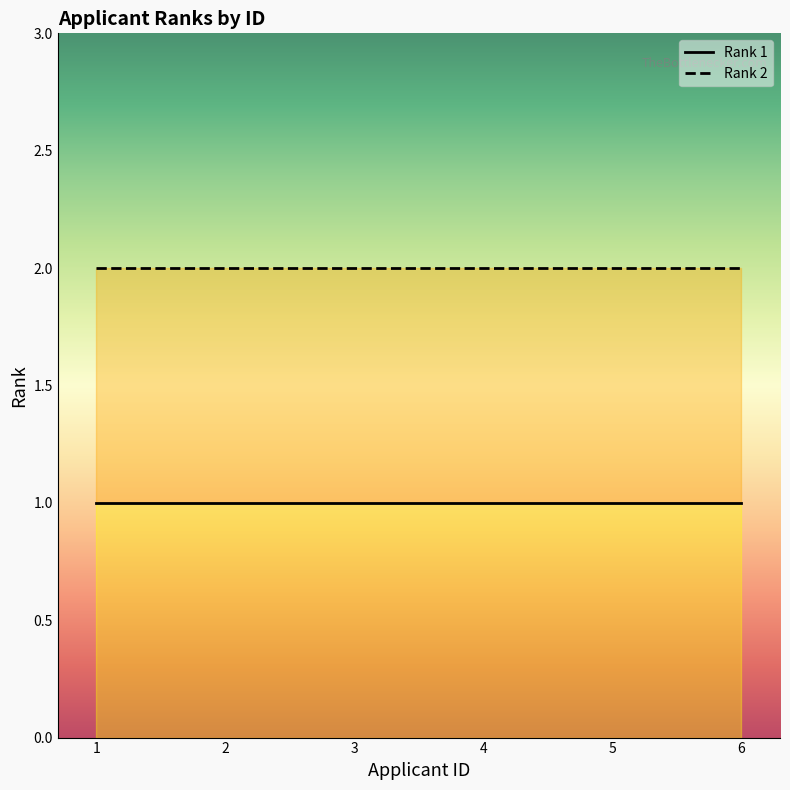

Is it true that Rank 1 equals 1 at 2?

True